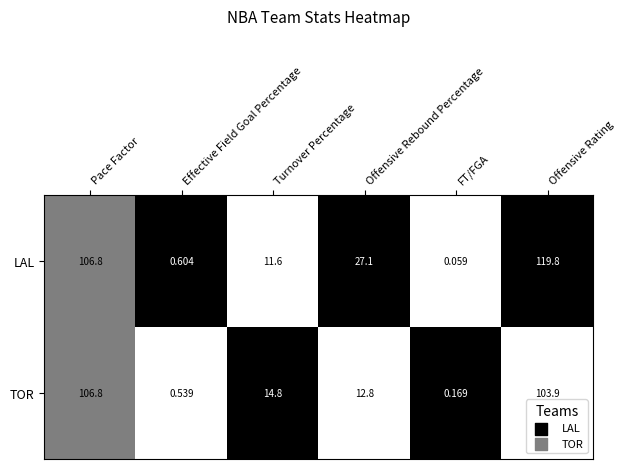

Rank the series by their maximum value, from lowest to highest.

TOR, LAL